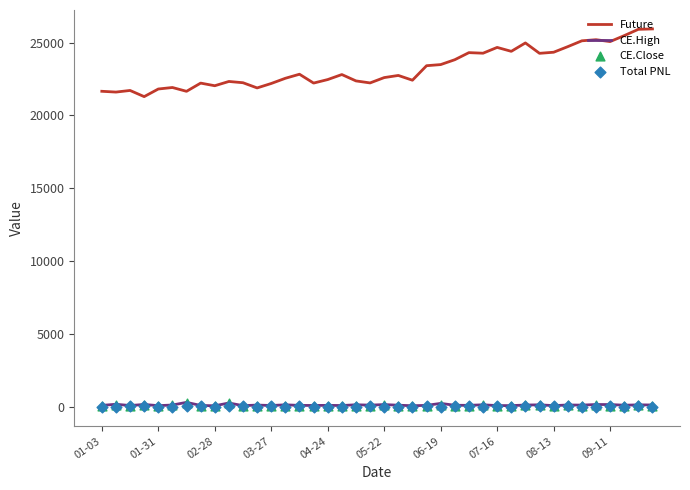

True or false: CE.High and Future intersect in this chart.

False